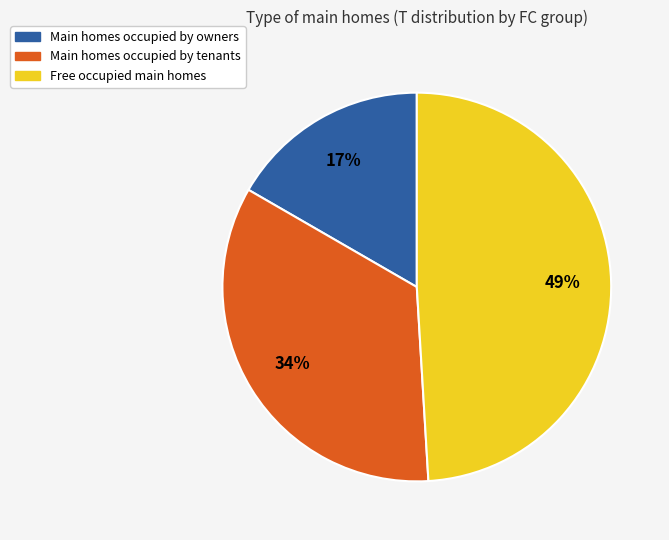

Is there any slice that represents more than half of the pie?

No